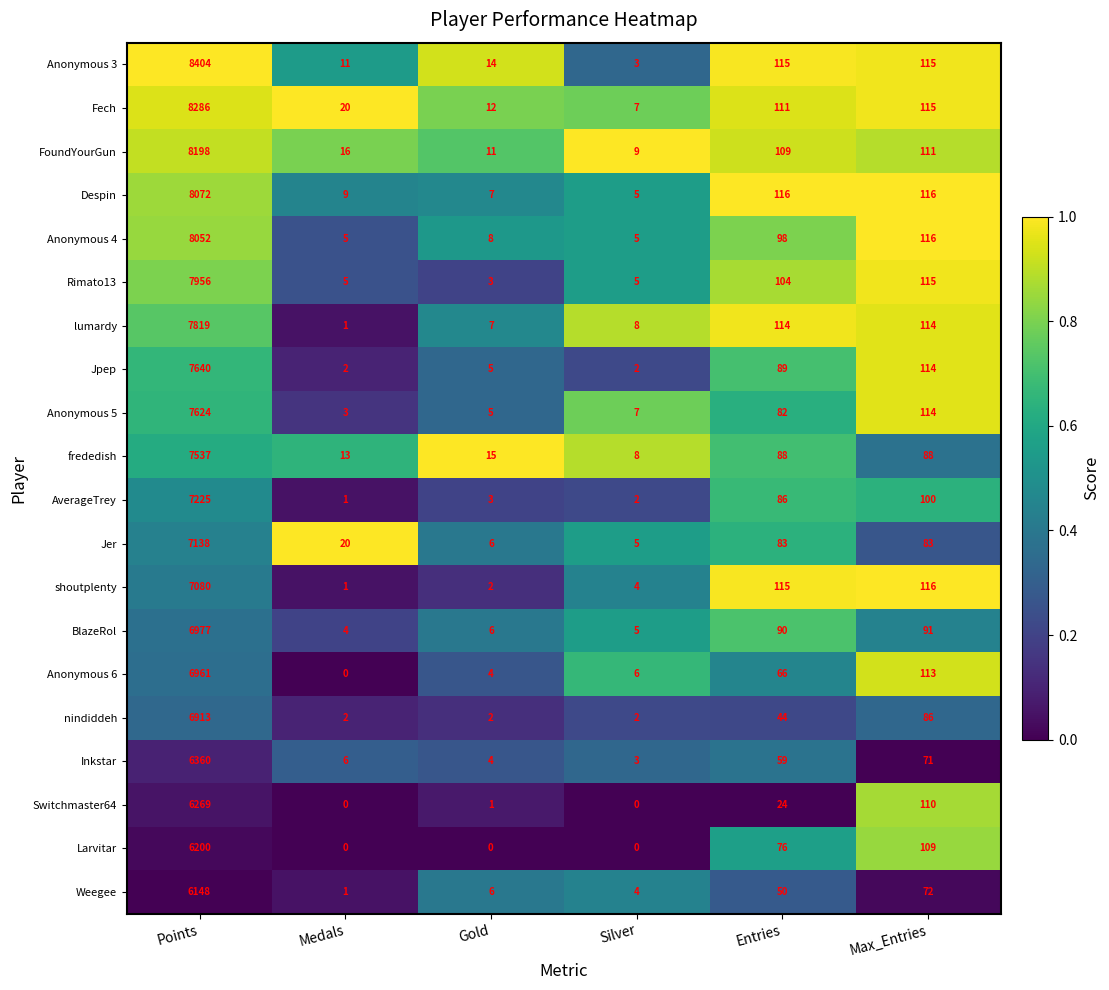

At which category is the sum across all series the highest?

Points